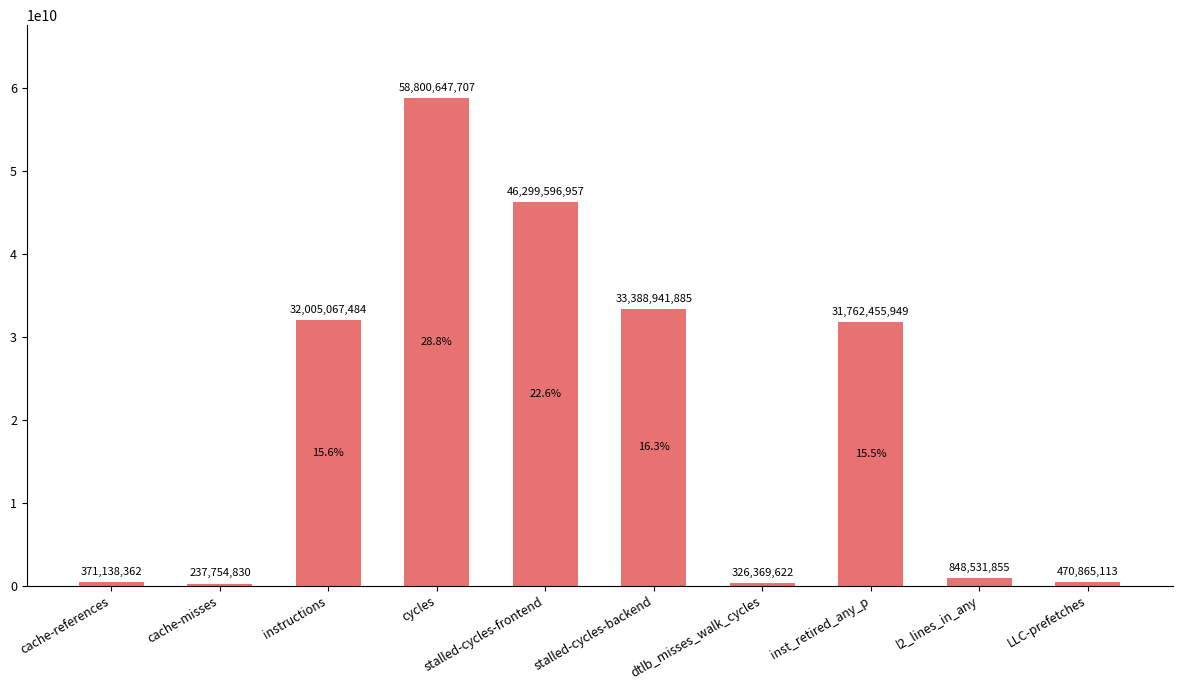

True or false: the data shows 46299596957 at stalled-cycles-frontend.

True